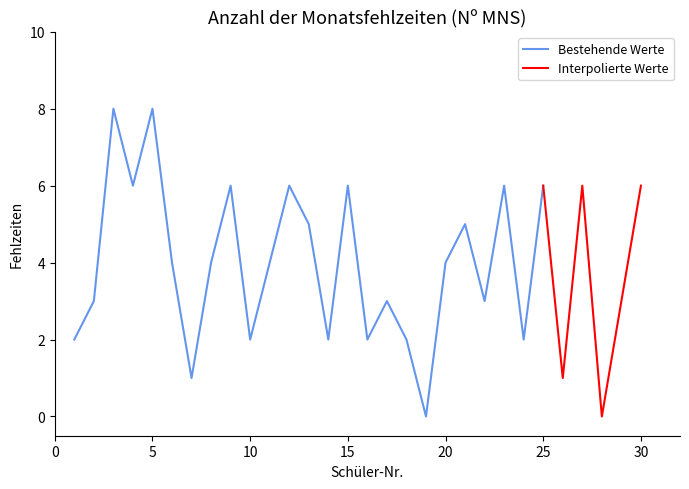

How many distinct data groups are displayed?

2